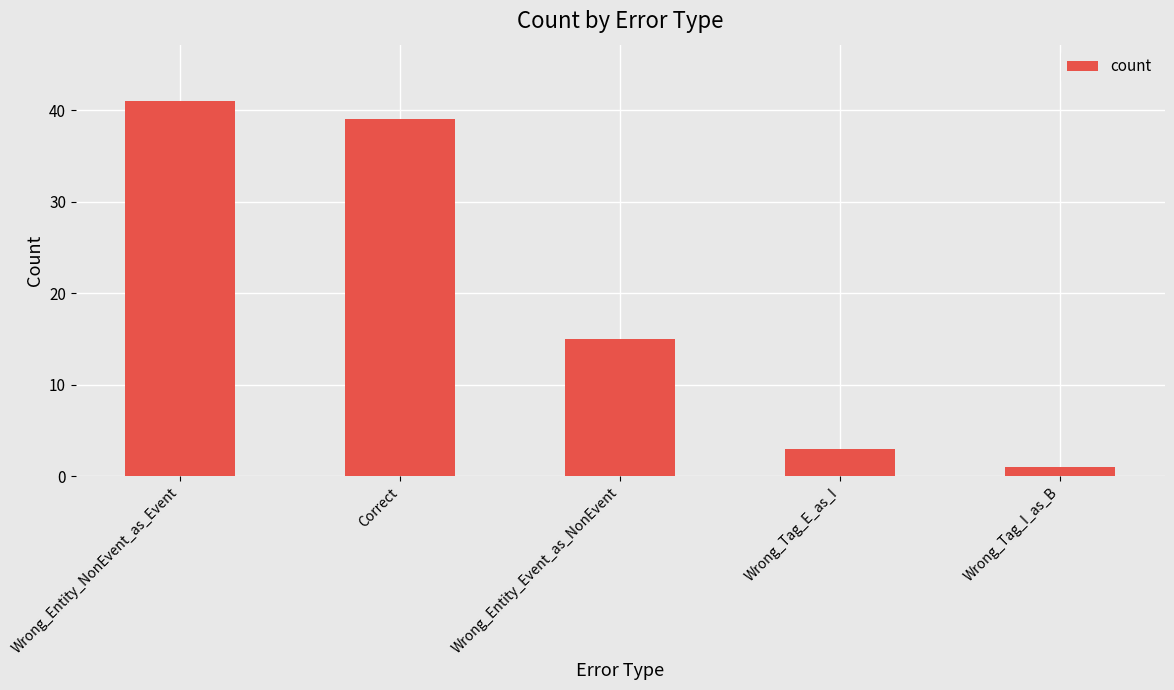

How many data points are less than 15?

2